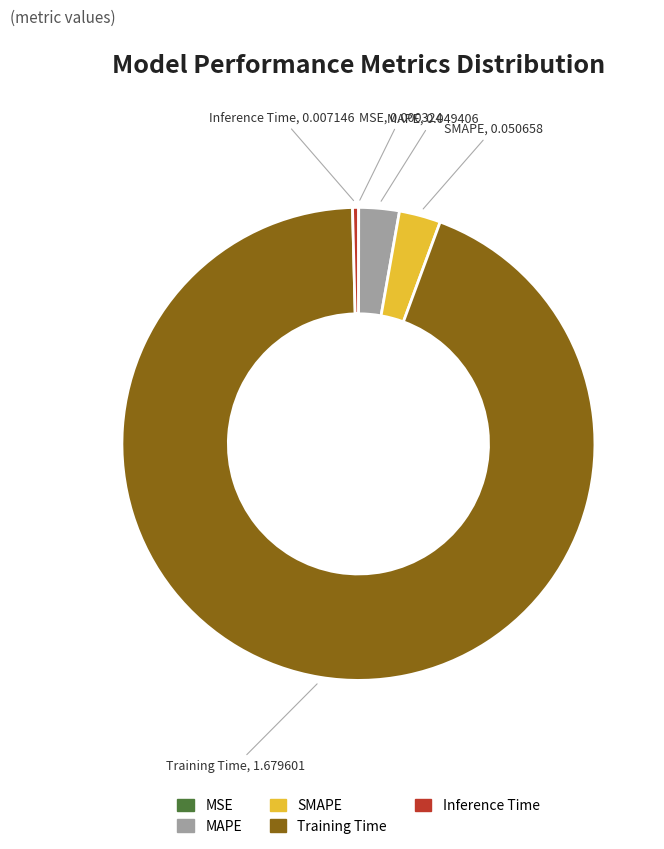

The Training Time slice represents 94% of the pie. True or false?

True